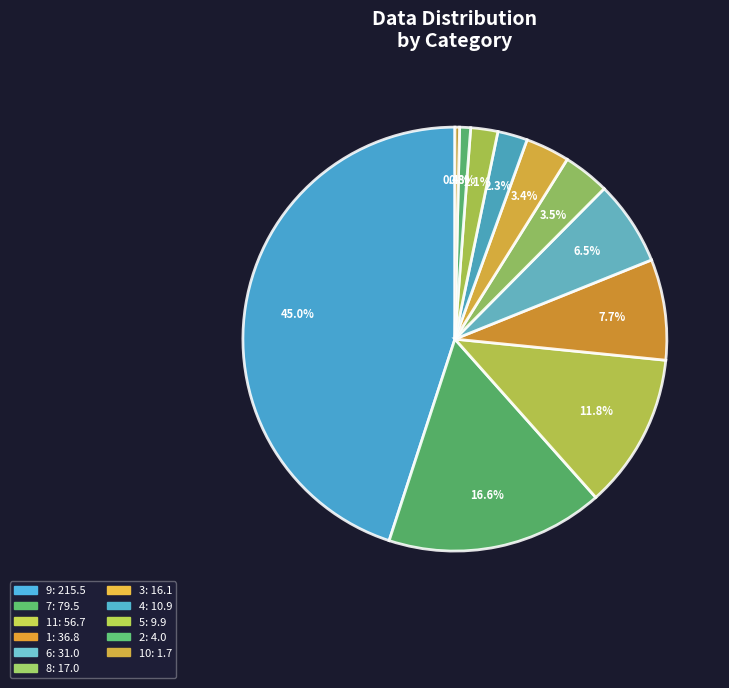

How many segments does this pie chart have?

11